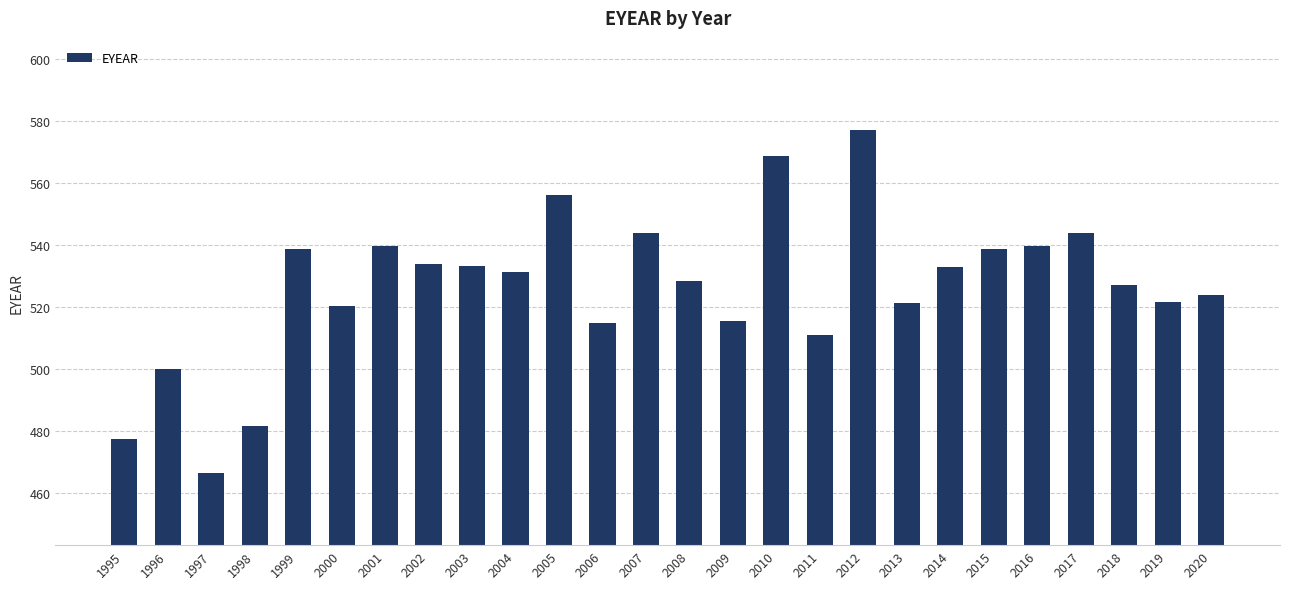

The chart shows a value of 881.5 at 2019. True or false?

False